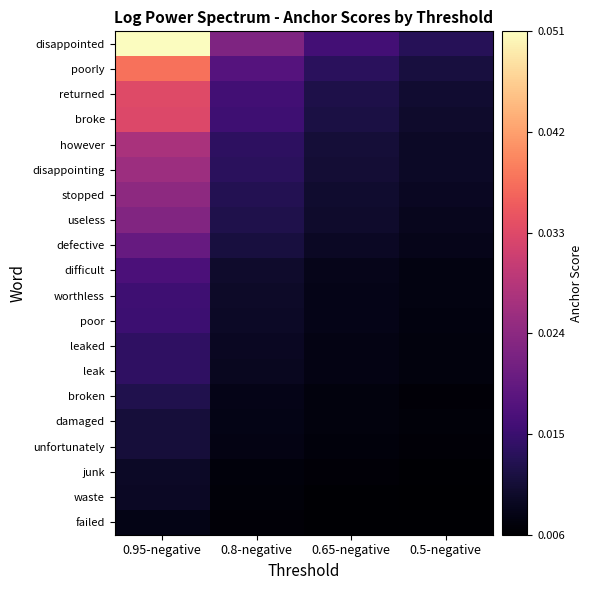

Rank the series by their maximum value, from lowest to highest.

failed, waste, junk, unfortunately, damaged, broken, leak, leaked, poor, worthless, difficult, defective, useless, stopped, disappointing, however, broke, returned, poorly, disappointed